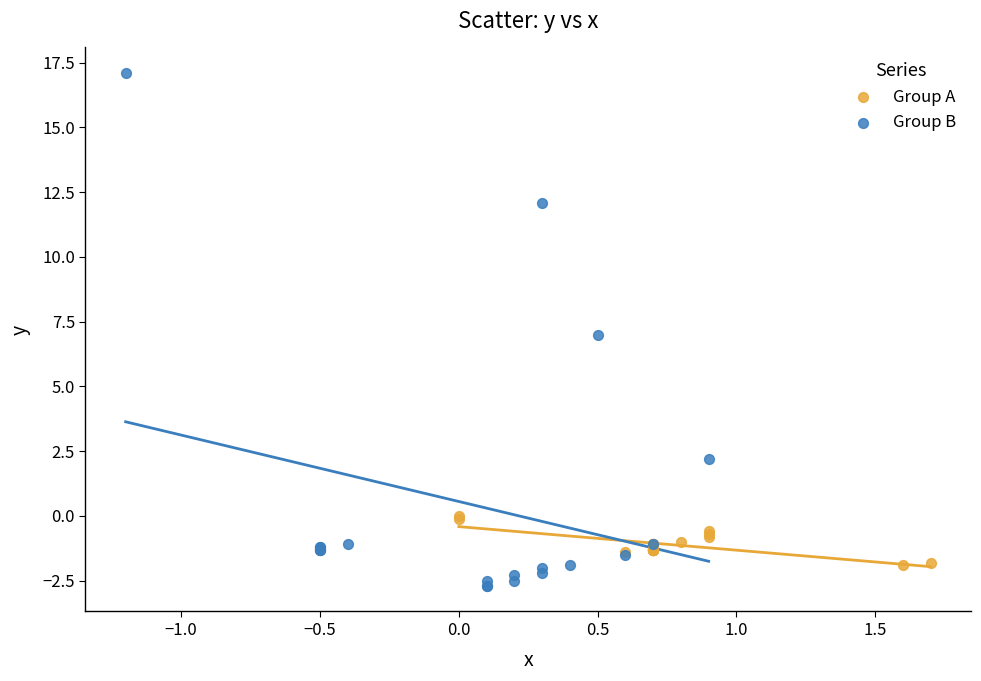

Which series has the largest Y range (max minus min)?

Group B